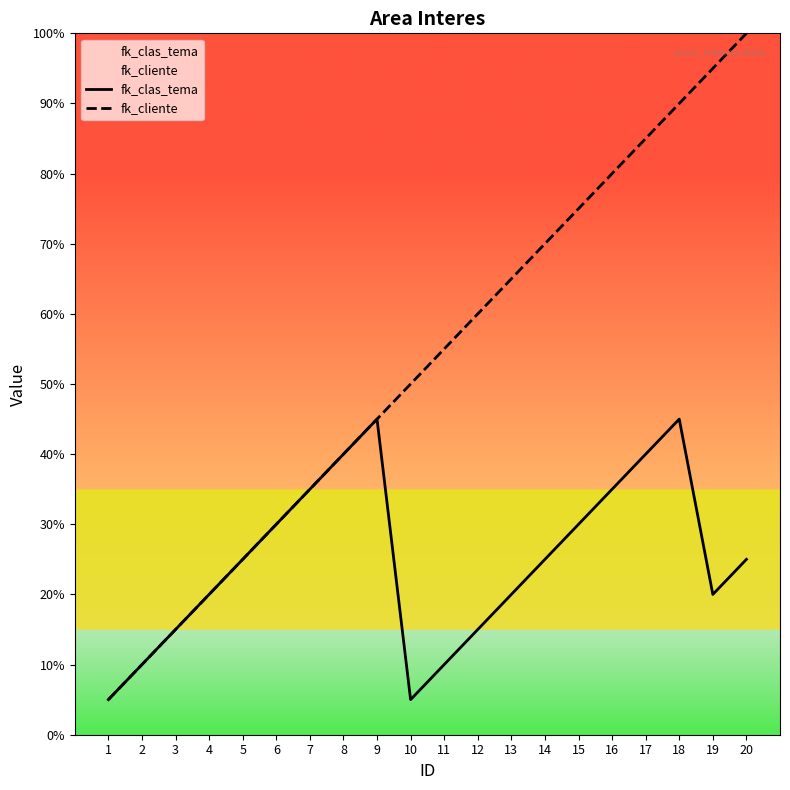

List the series in order of their peak value, highest first.

fk_cliente, fk_clas_tema